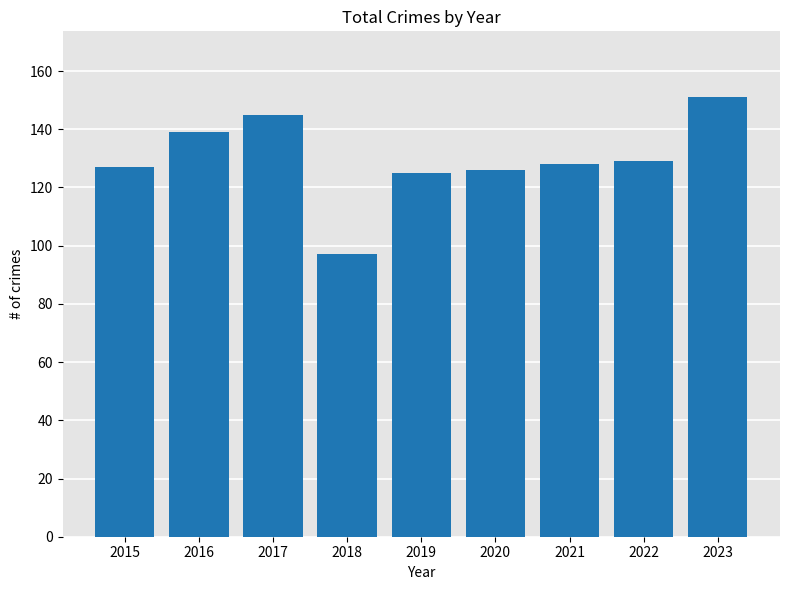

What value does the data have at 2021?

128